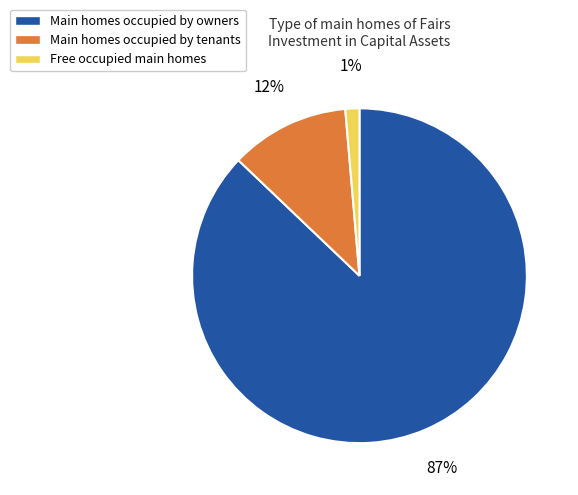

What percentage is the Free occupied main homes slice, to the nearest percent?

1%